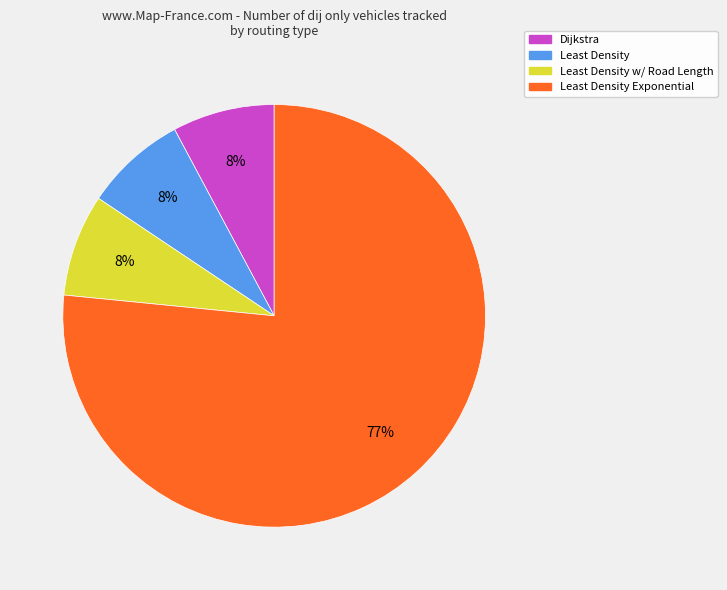

How many segments does this pie chart have?

4